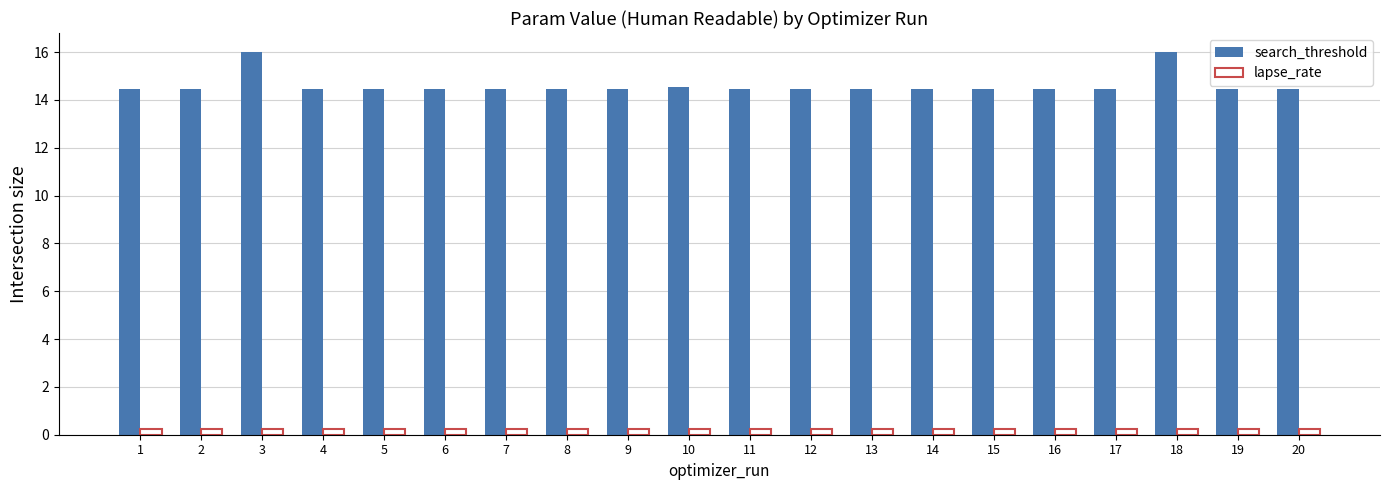

Rank the series at 18 from lowest to highest value.

lapse_rate, search_threshold